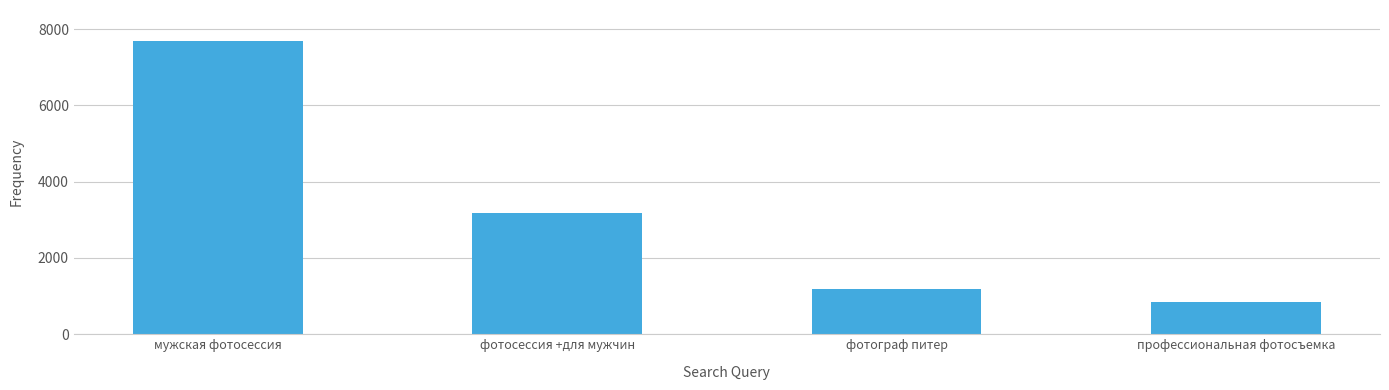

List the labels in order of value, smallest first.

профессиональная фотосъемка, фотограф питер, фотосессия +для мужчин, мужская фотосессия